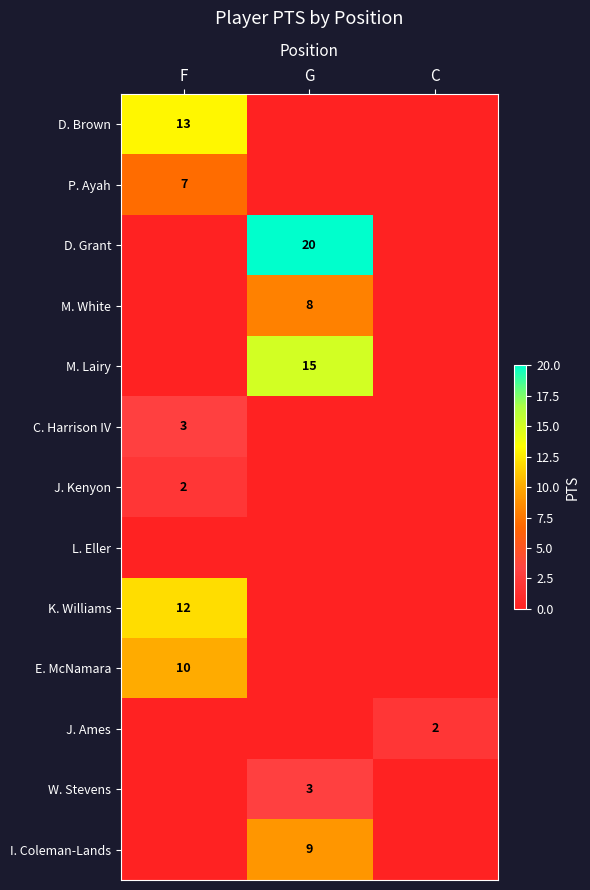

The J. Ames series shows 2 at C. True or false?

True